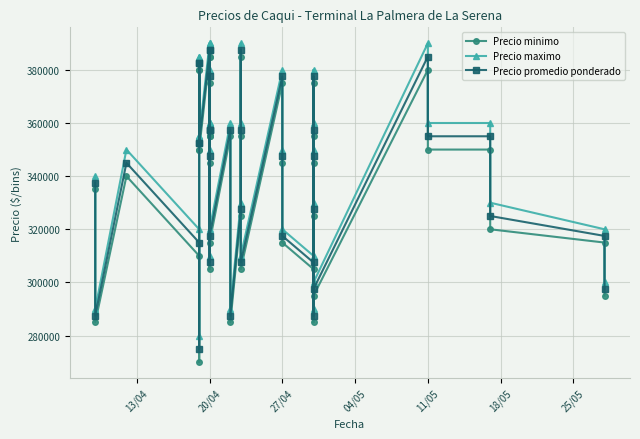

What is the lowest value of the Precio promedio ponderado series?

275000